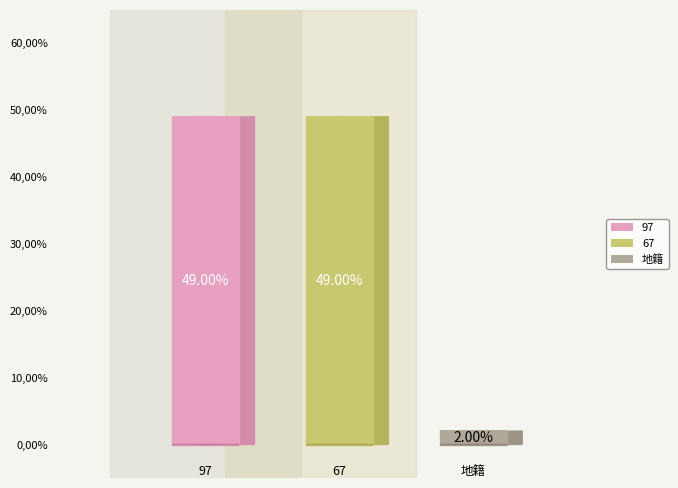

To the nearest percent, what is the difference between the largest and smallest slice percentages?

47%